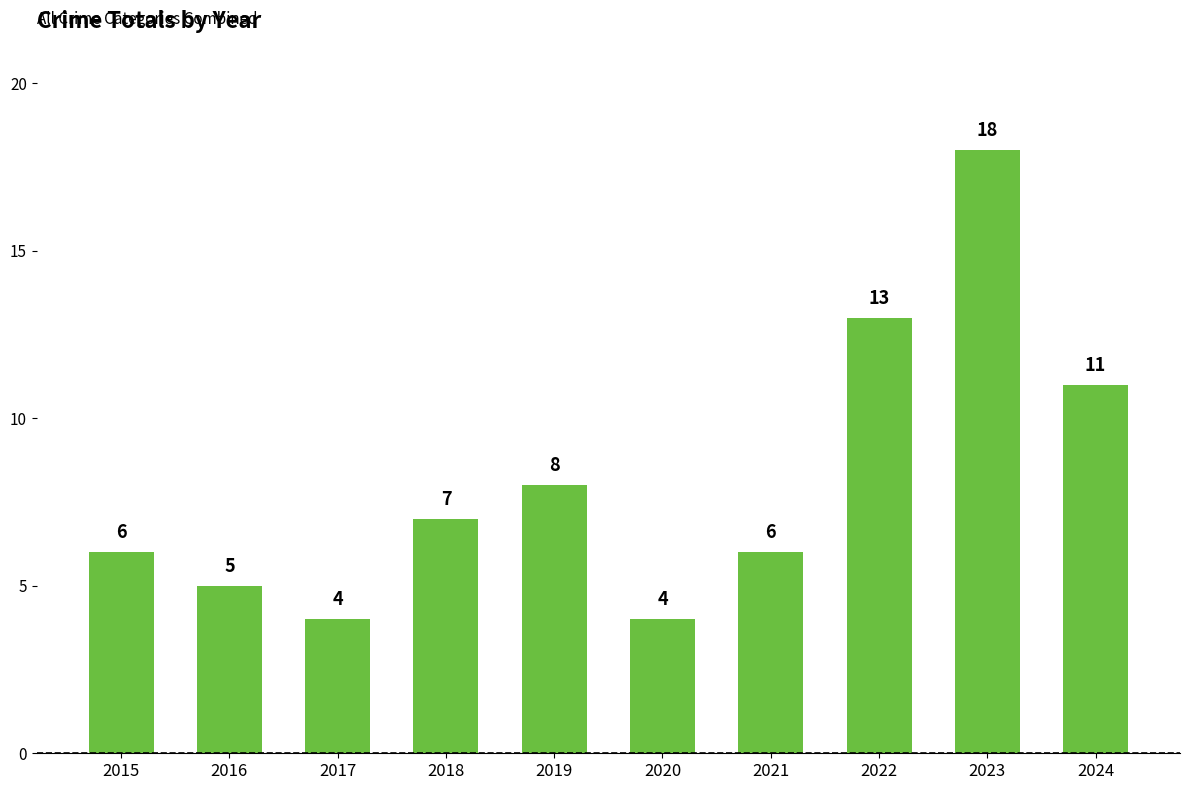

What is the maximum value shown in the chart?

18